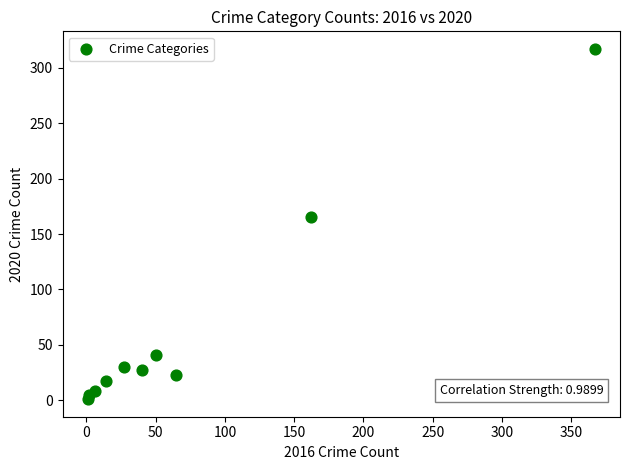

What Y value in the scatter plot is closest to 159?

165